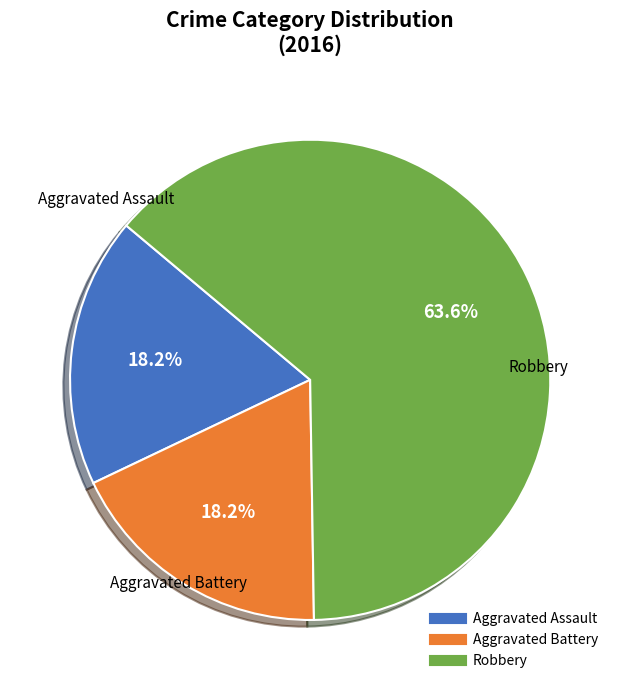

Which slice is the largest?

Robbery